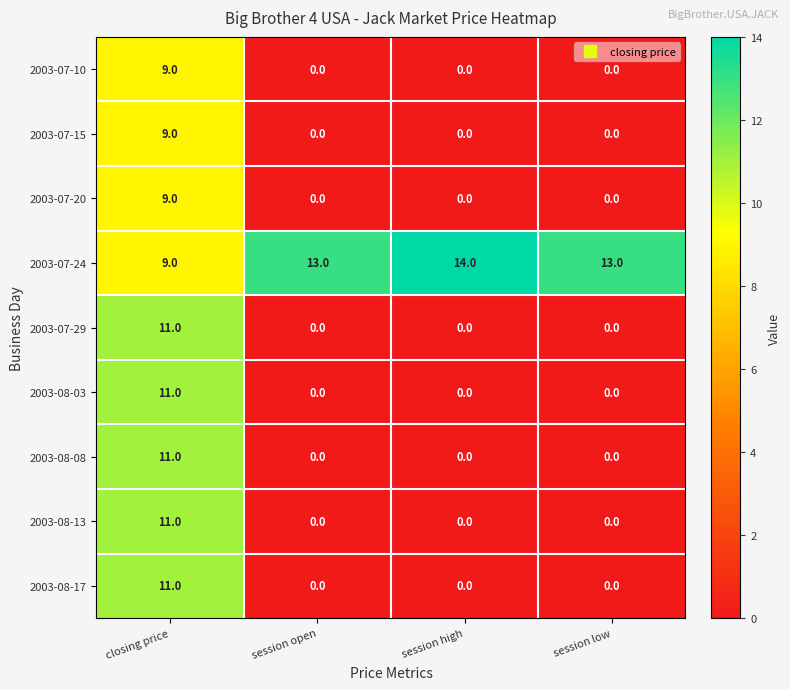

What is the sum of all 2003-07-10 values?

9